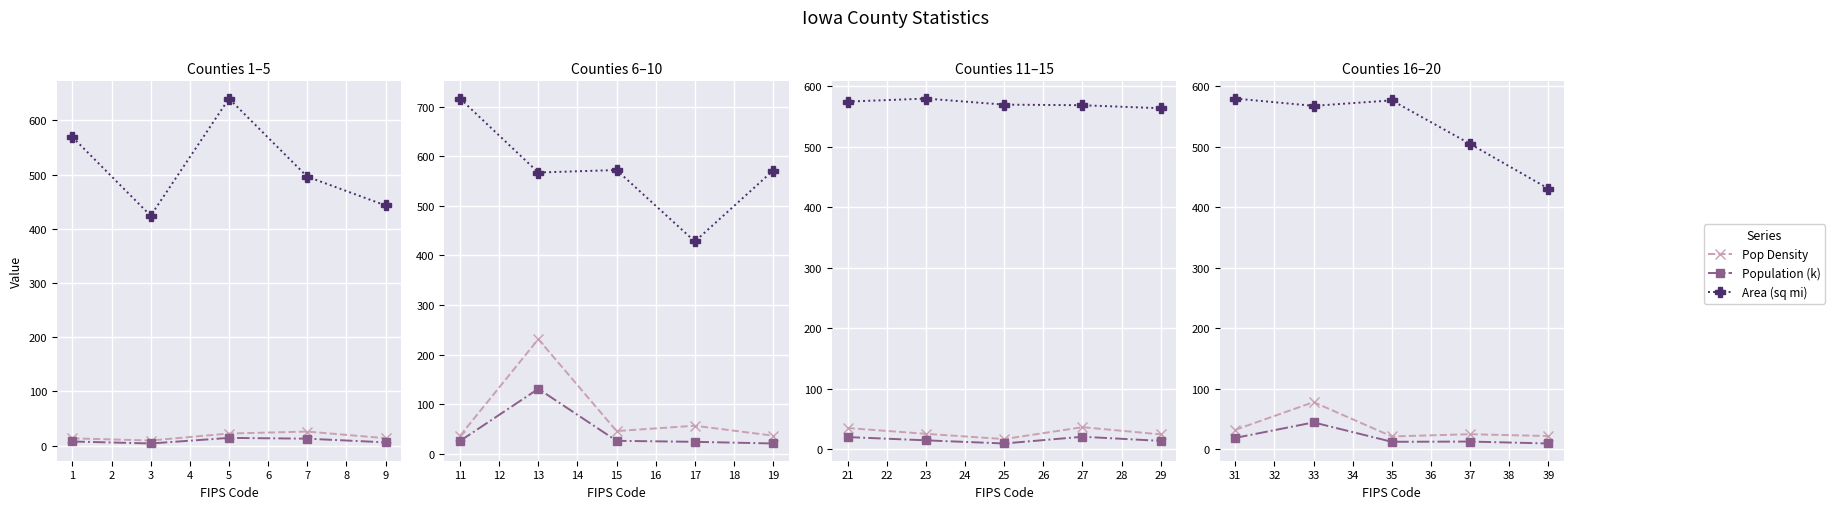

True or false: Pop Density and Area (sq mi) intersect in this chart.

False